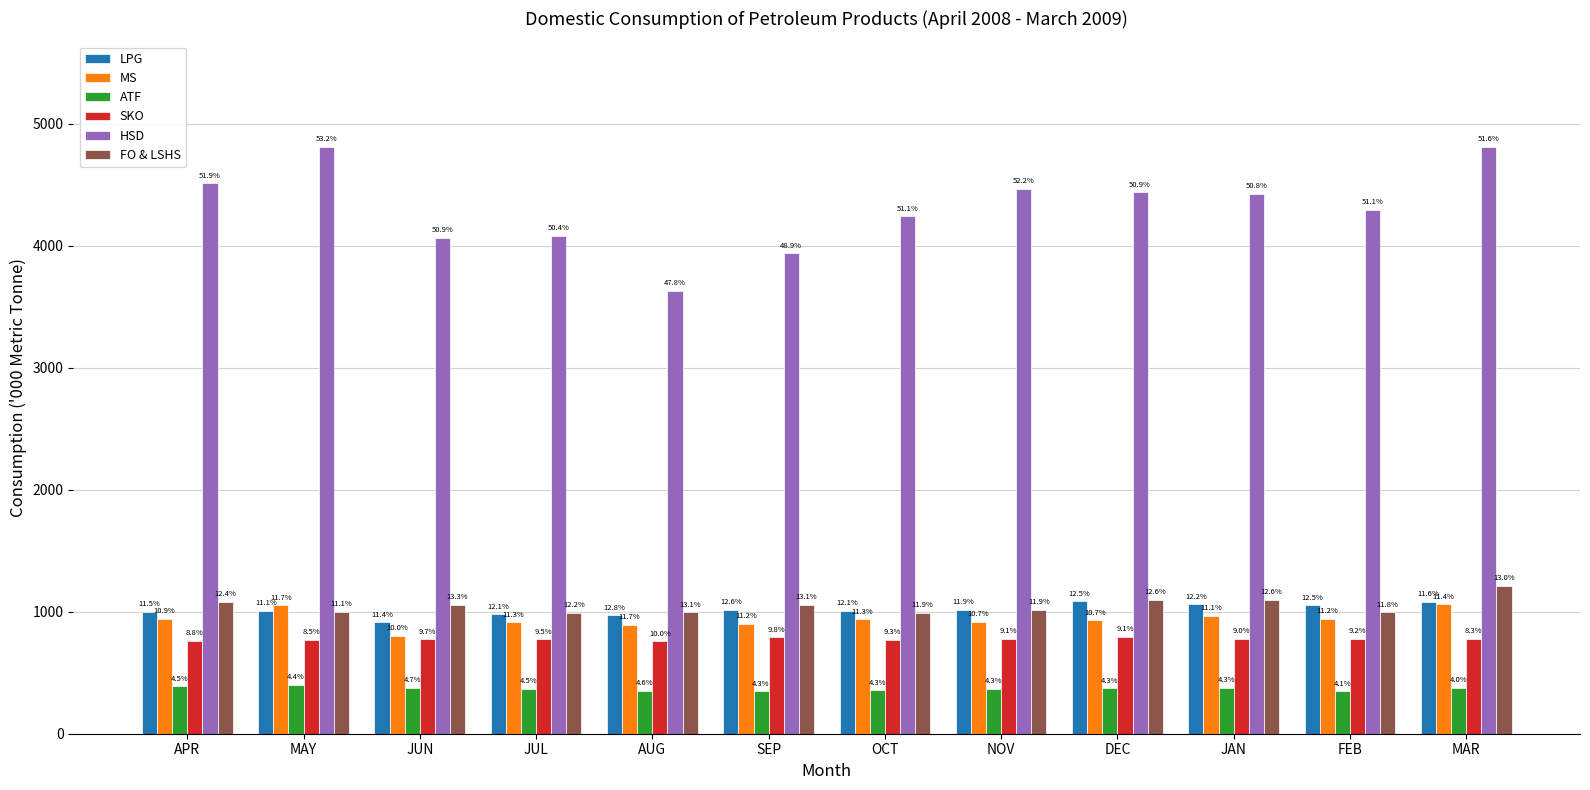

List the series in order of their peak value, lowest first.

ATF, SKO, MS, LPG, FO & LSHS, HSD